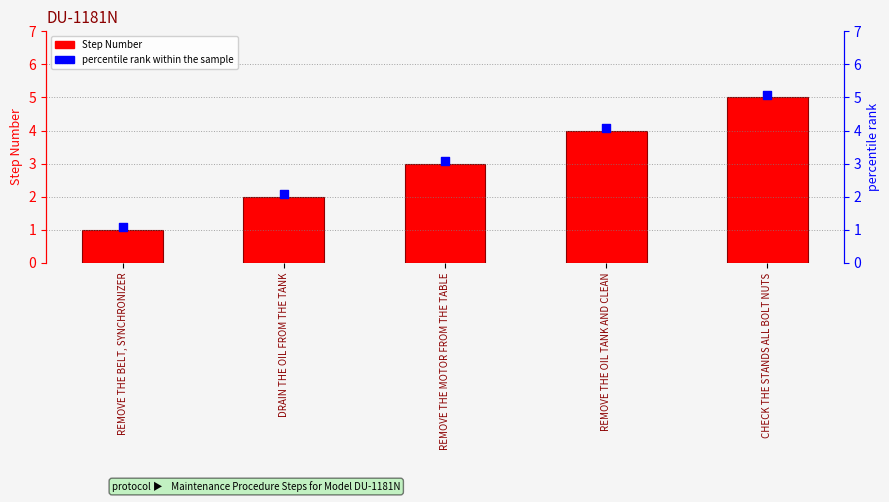

At which category is the sum across all series the highest?

CHECK THE STANDS ALL BOLT NUTS